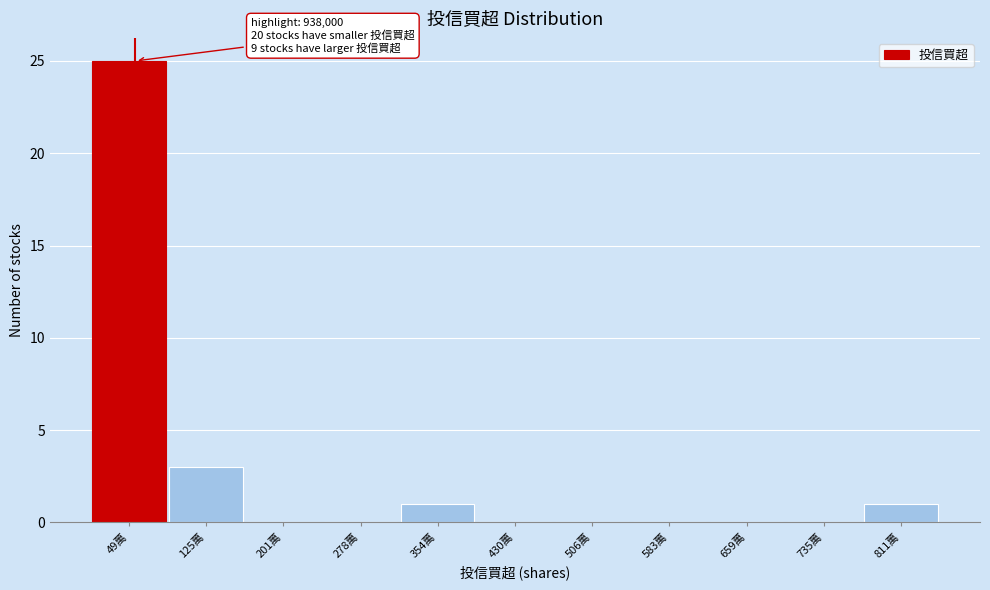

Reading left to right, extract all data points from this chart.

49萬=25	125萬=3	201萬=0	278萬=0	354萬=1	430萬=0	506萬=0	583萬=0	659萬=0	735萬=0	811萬=1